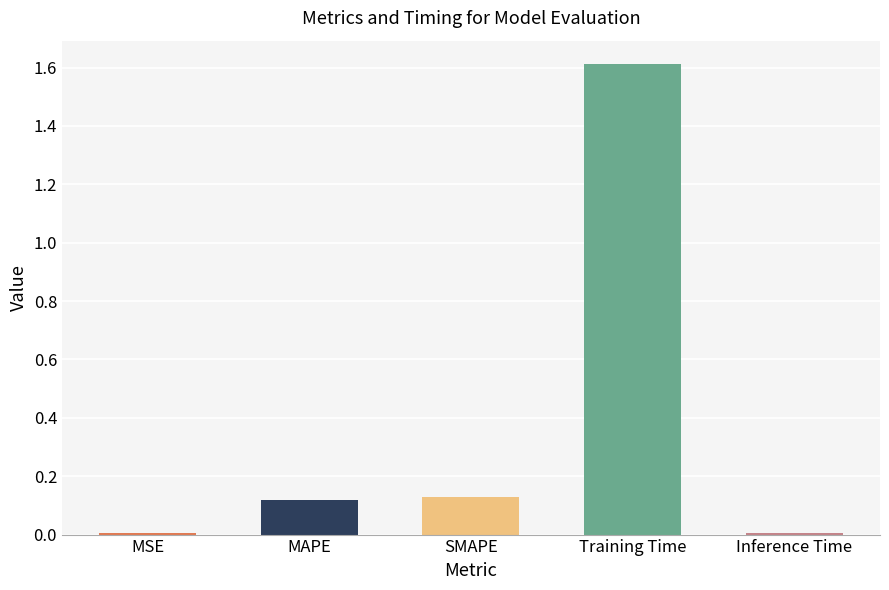

Is it true that the value at MAPE is 0.1?

True